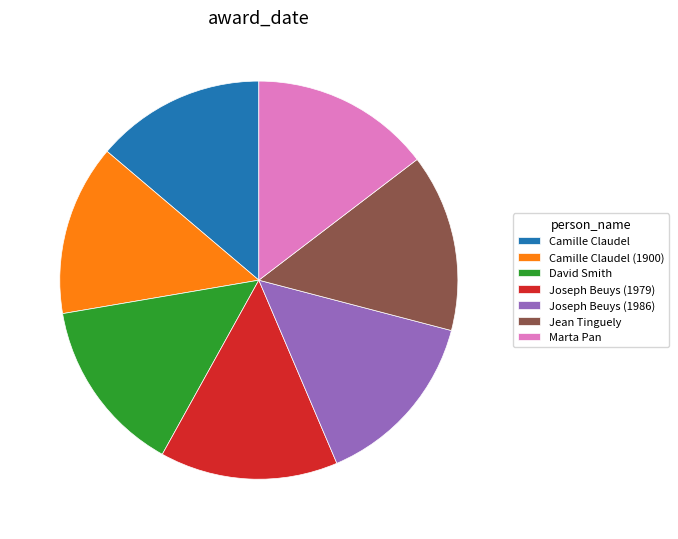

Do Camille Claudel and Marta Pan together represent more than half of the pie?

No